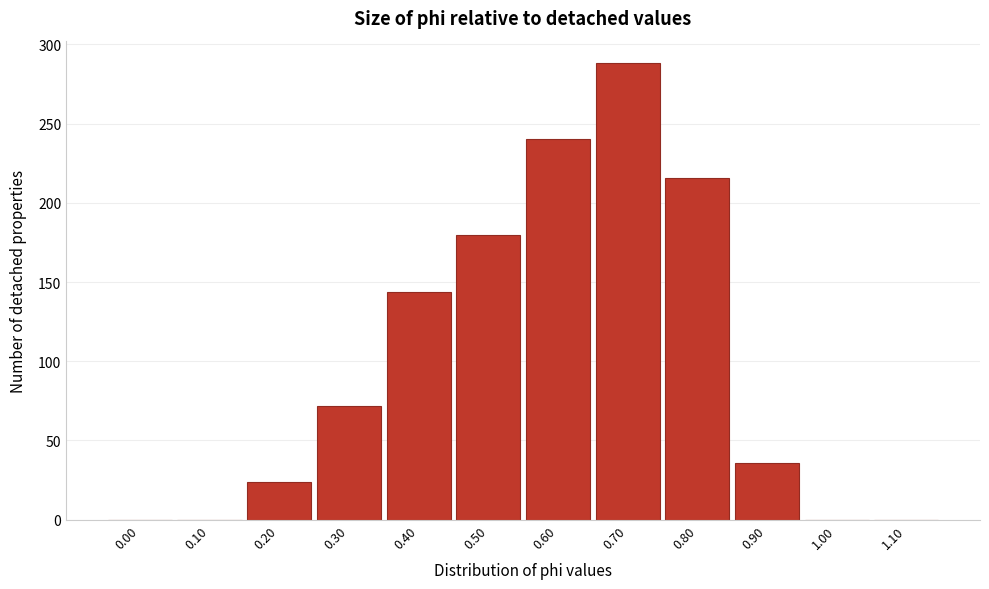

Reading left to right, list all the values displayed in this chart.

0.00=0	0.10=0	0.20=24	0.30=72	0.40=144	0.50=180	0.60=240	0.70=288	0.80=216	0.90=36	1.00=0	1.10=0